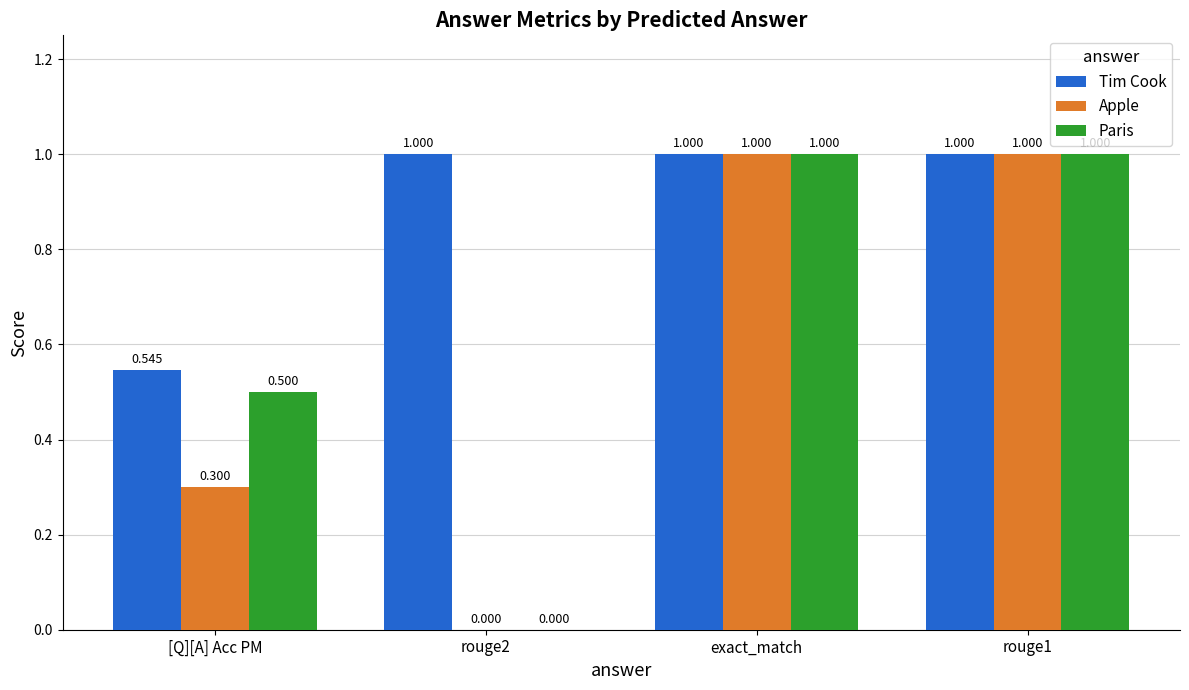

The Tim Cook series shows 1.0 at rouge1. True or false?

True